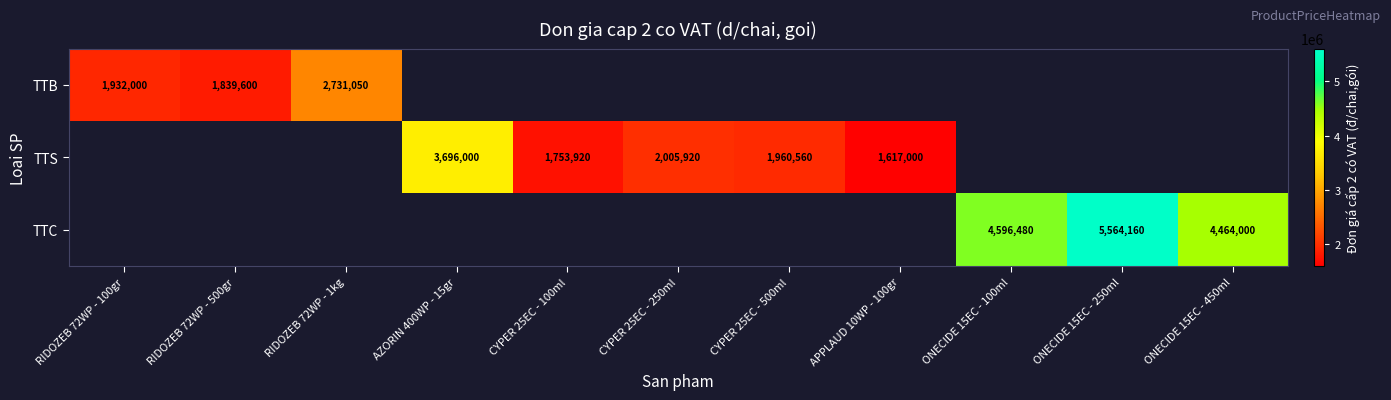

How many categories are shown in the chart?

11